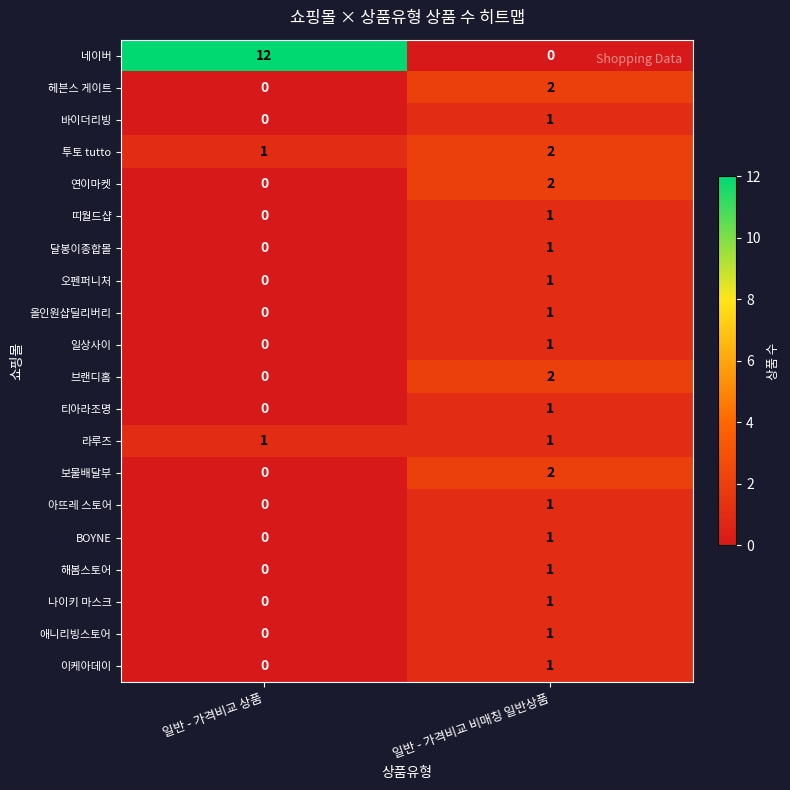

Which category has the lowest value in the 올인원샵딜리버리 series?

일반 - 가격비교 상품